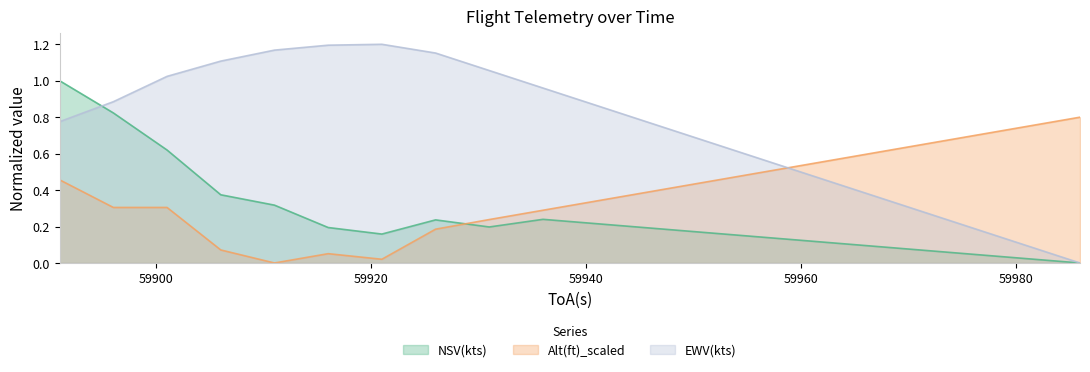

Which category has the lowest value across all series?

59986